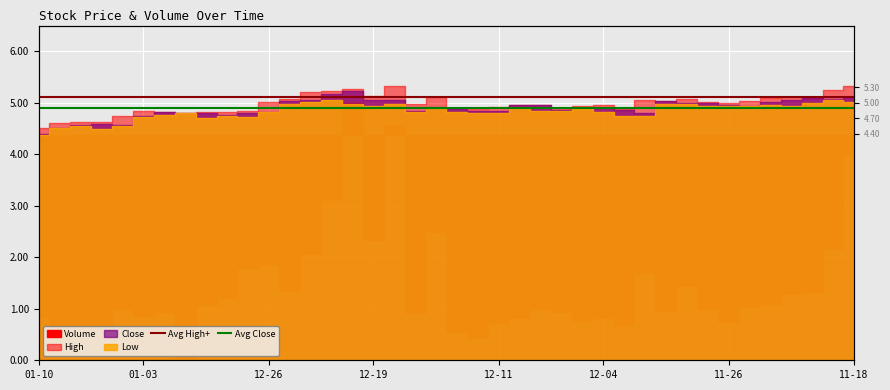

How many lines are shown in the chart?

2